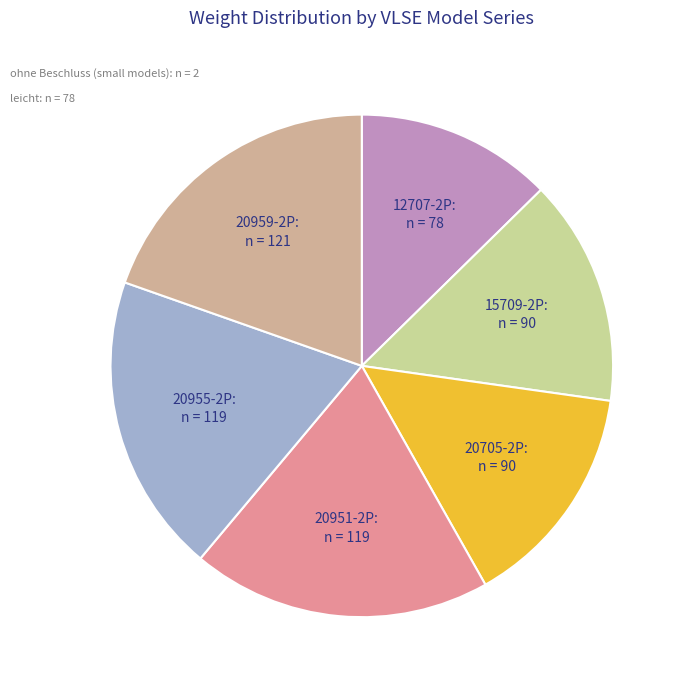

The 15709-2P slice represents 15% of the pie. True or false?

True